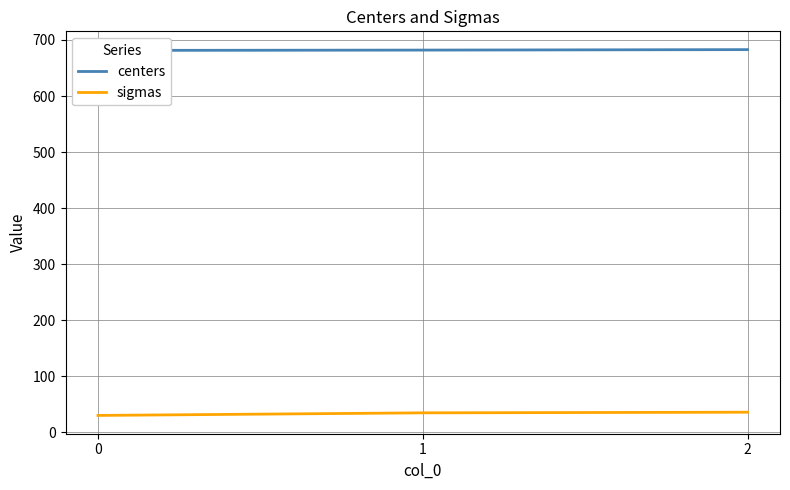

Rank the categories by sigmas value from lowest to highest.

0, 1, 2